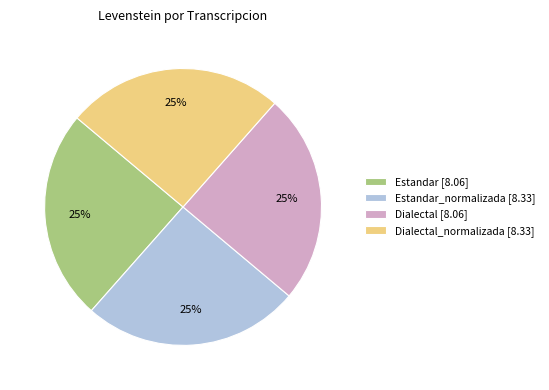

To the nearest percent, what is the average slice percentage?

25%